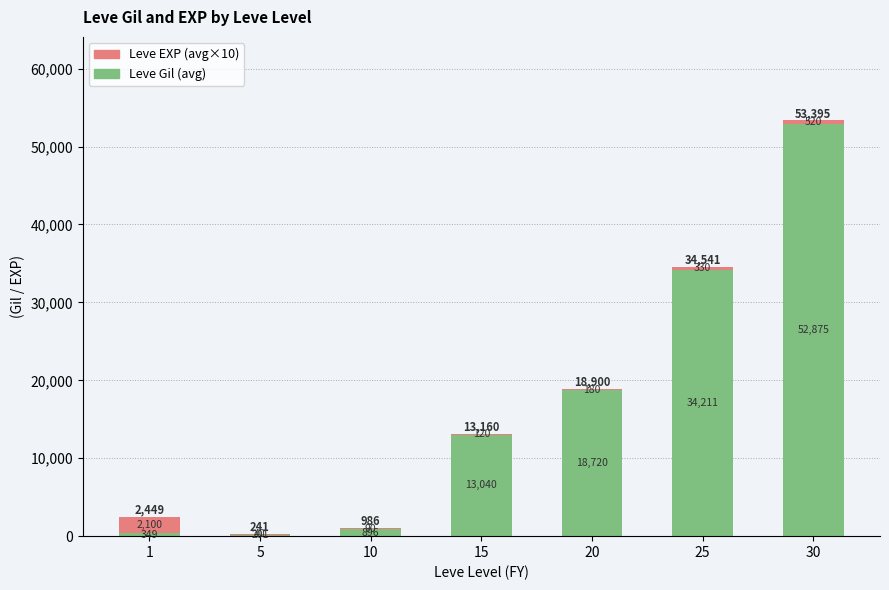

Read the Leve Gil (avg) value at 20.

18720